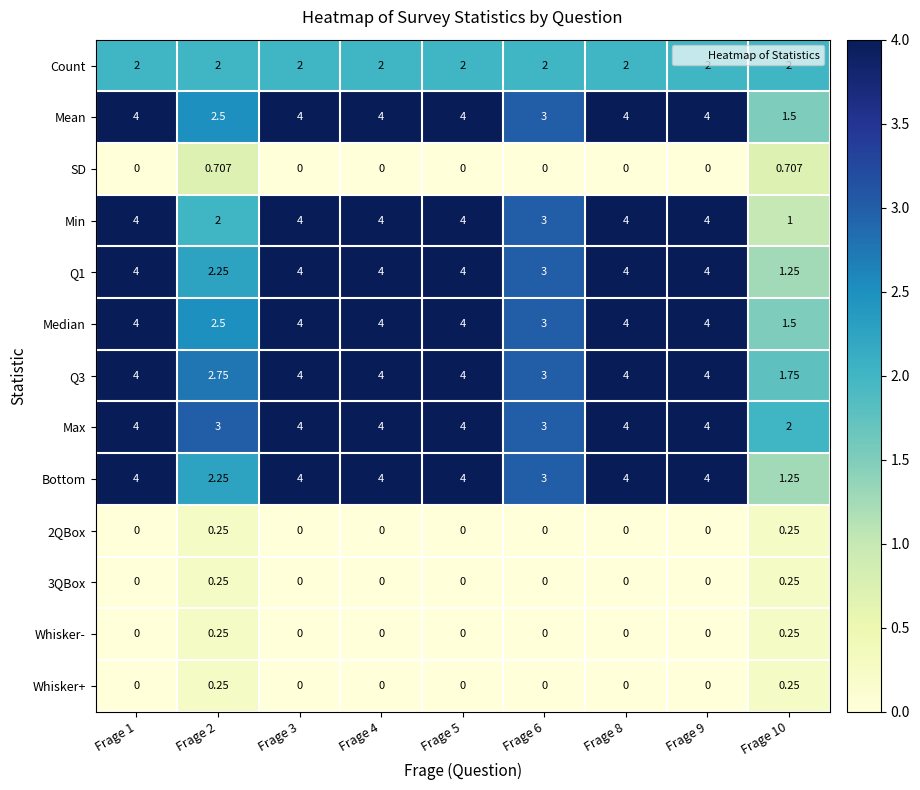

Which series changed the most between Frage 6 and Frage 10?

Min